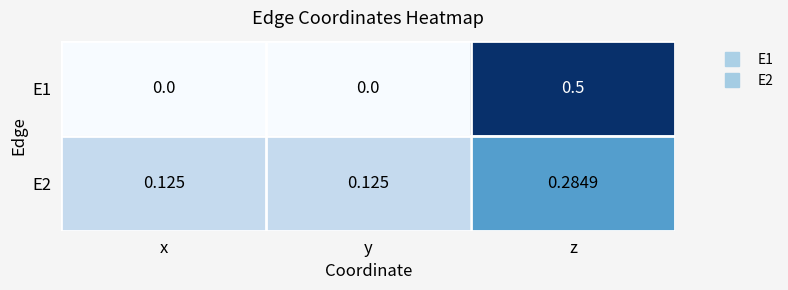

Is the value of E1 at y greater than the value of E2 at z?

No